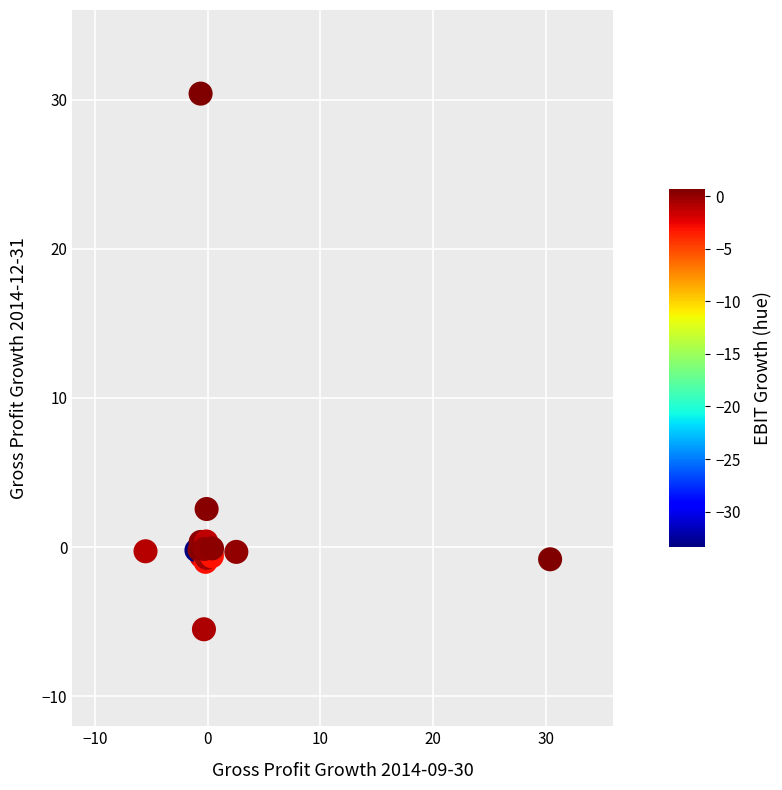

What Y value in the scatter plot is closest to 12?

2.6